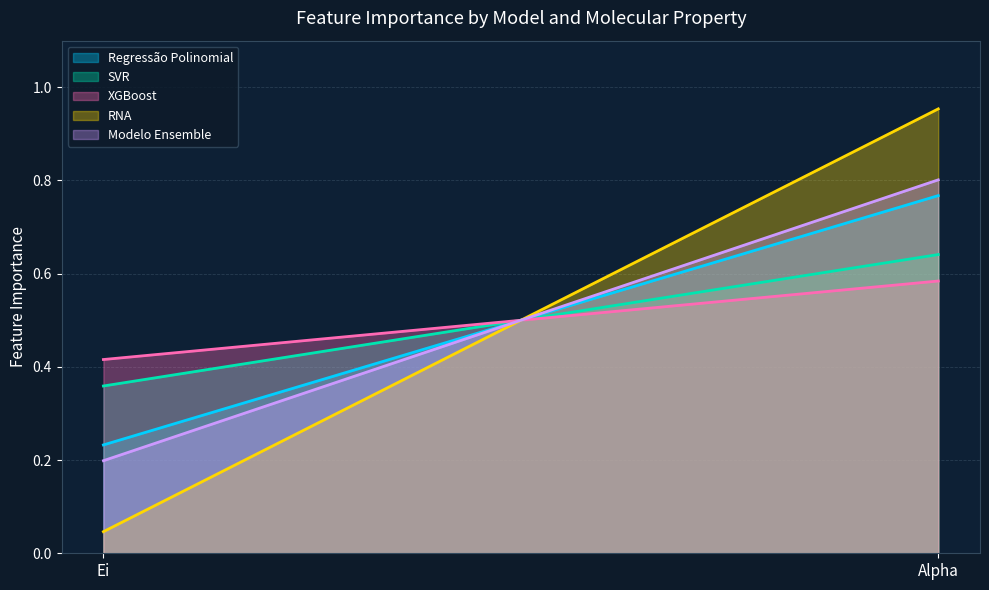

What is the average value of the SVR series?

0.5